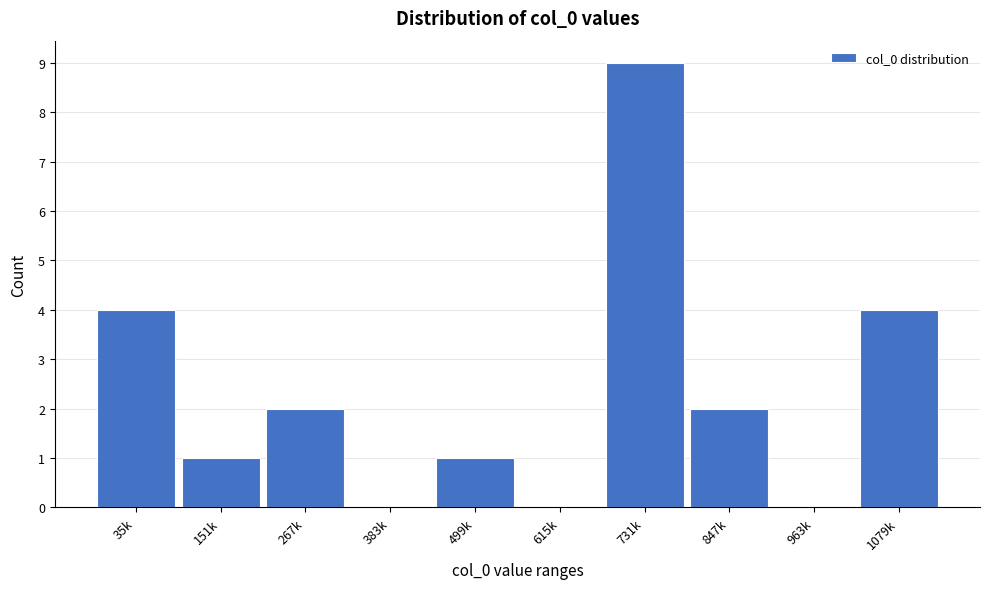

Reading left to right, what are all the values shown in this chart?

35k=4	151k=1	267k=2	383k=0	499k=1	615k=0	731k=9	847k=2	963k=0	1079k=4